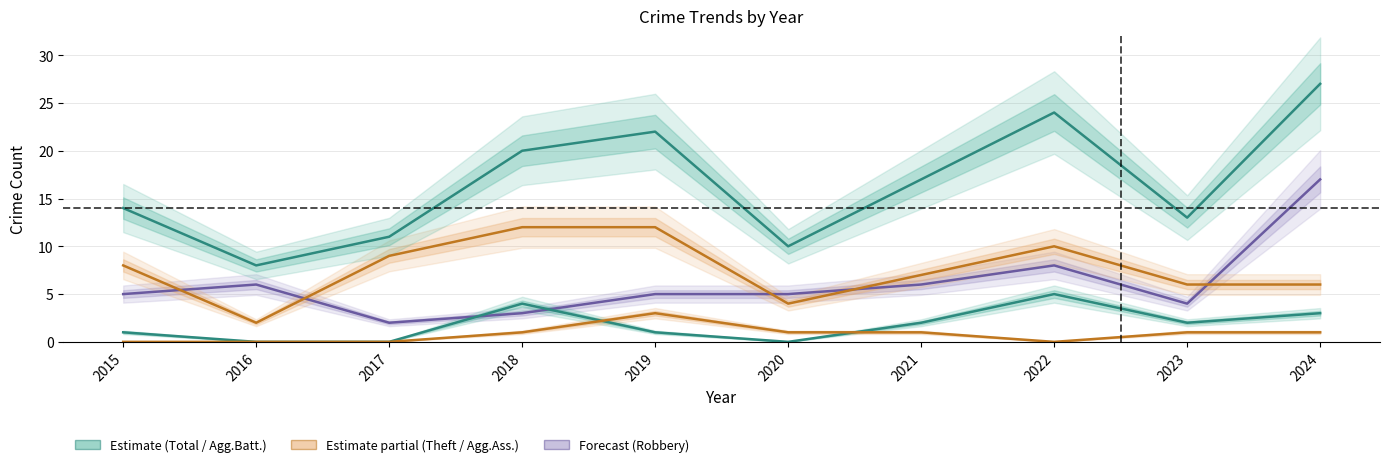

What is the value of the Robbery point at the 1st from the left?

5